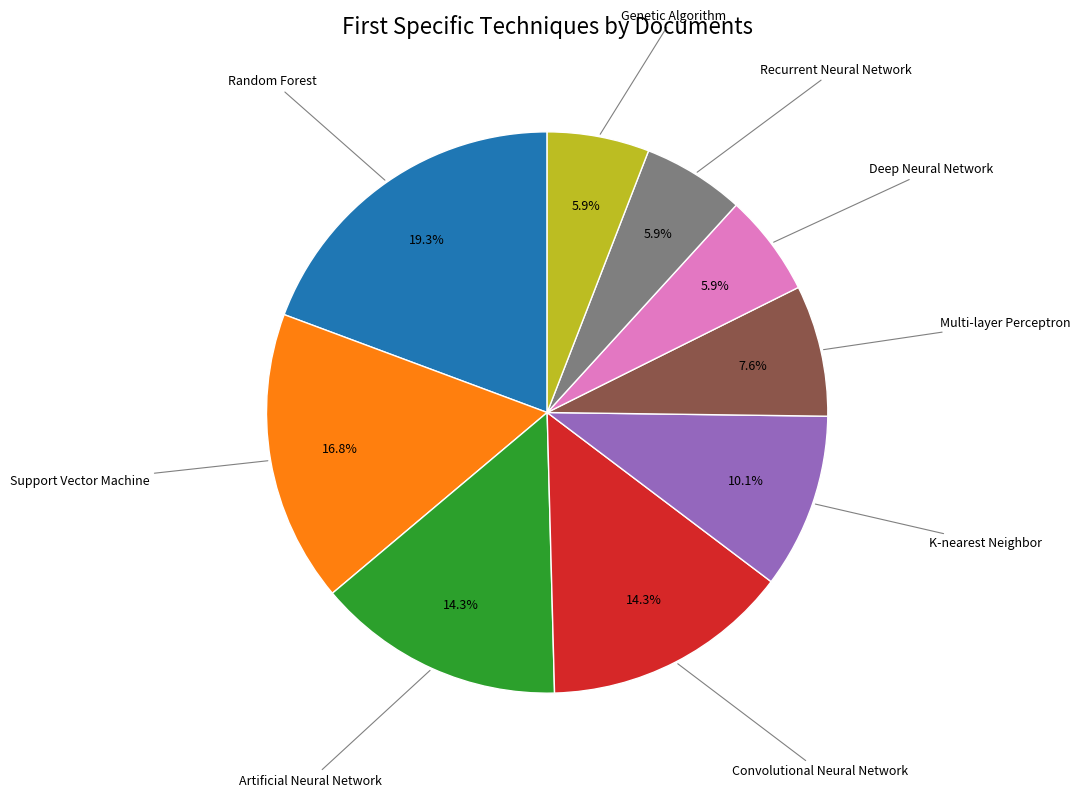

Is there a majority slice in this chart?

No